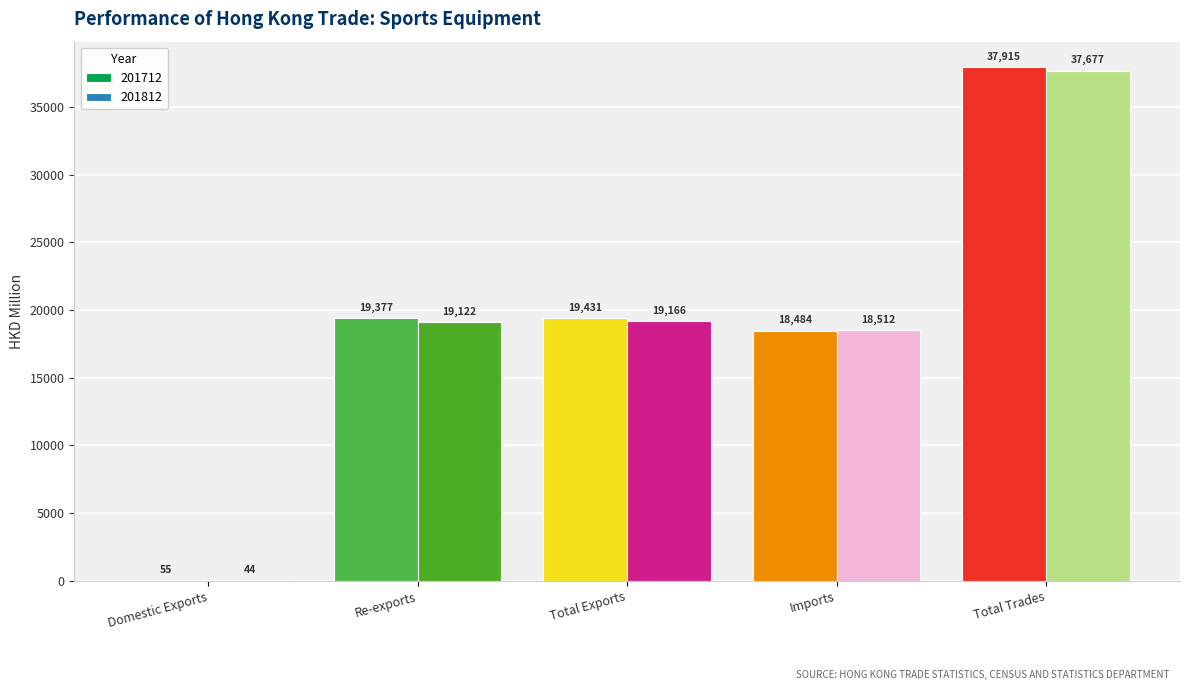

Count the number of categories in the chart.

5